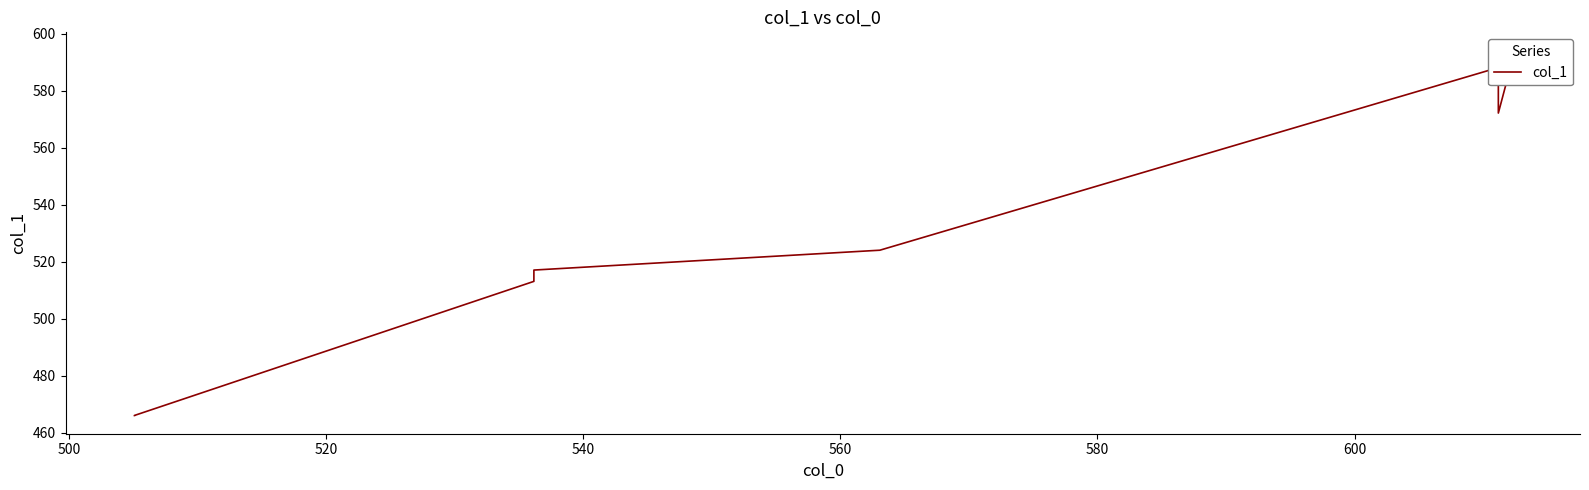

True or false: the data shows 772.2 at 580.

False